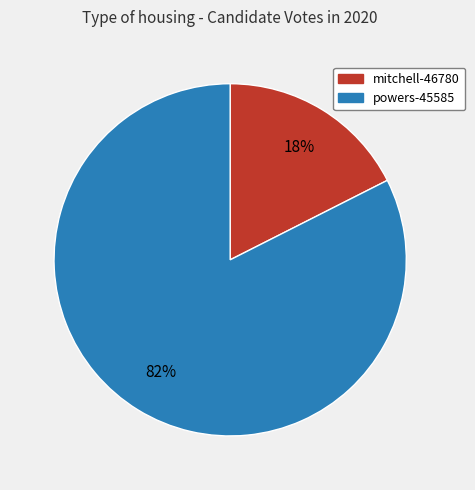

Is the sum of powers-45585 and mitchell-46780 greater than half?

Yes